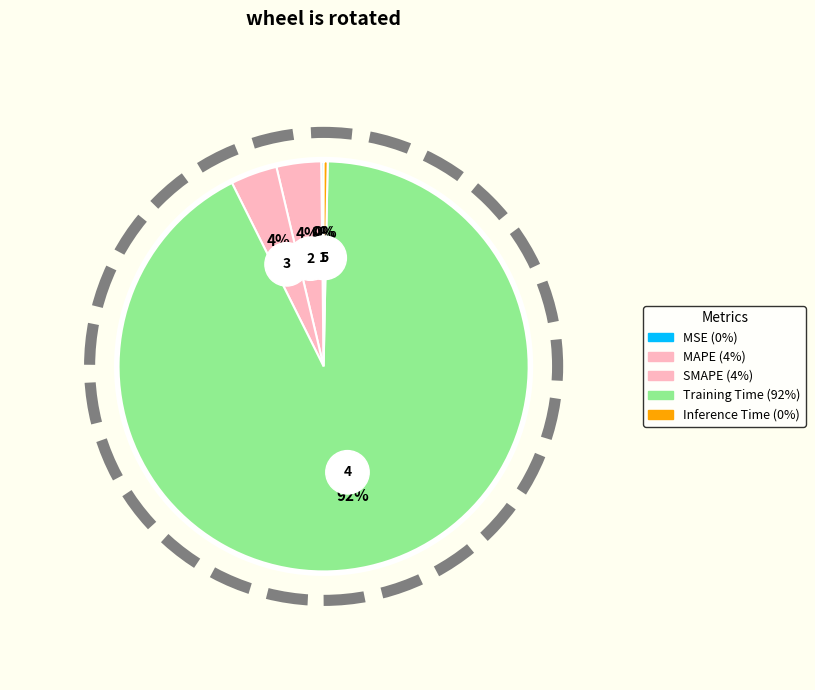

True or false: MAPE accounts for 1% of the total.

False